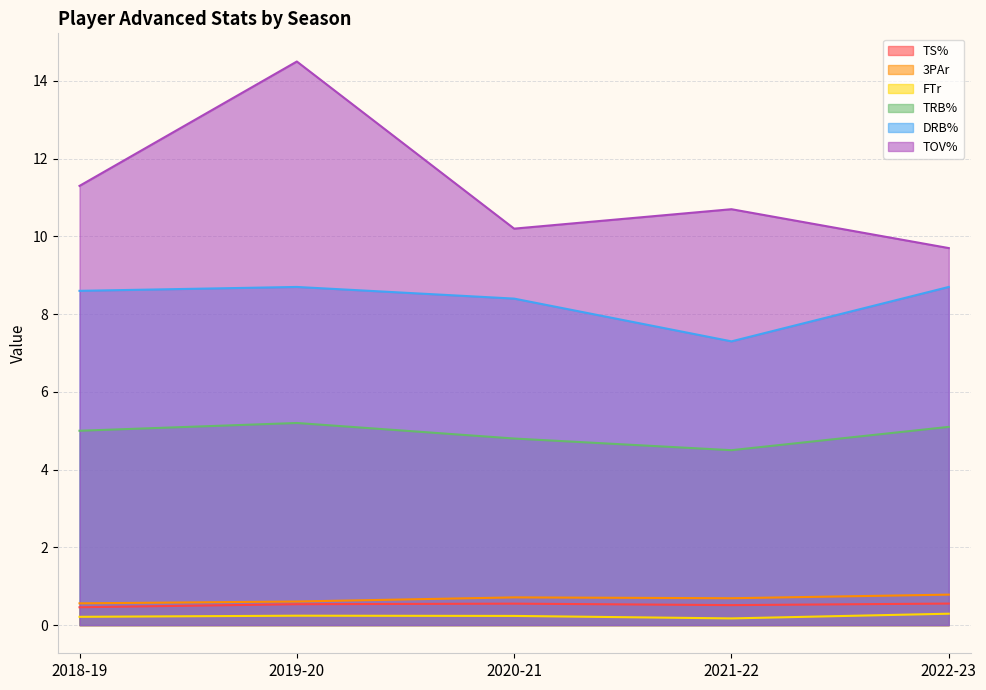

At which label does DRB% first exceed 8?

2018-19